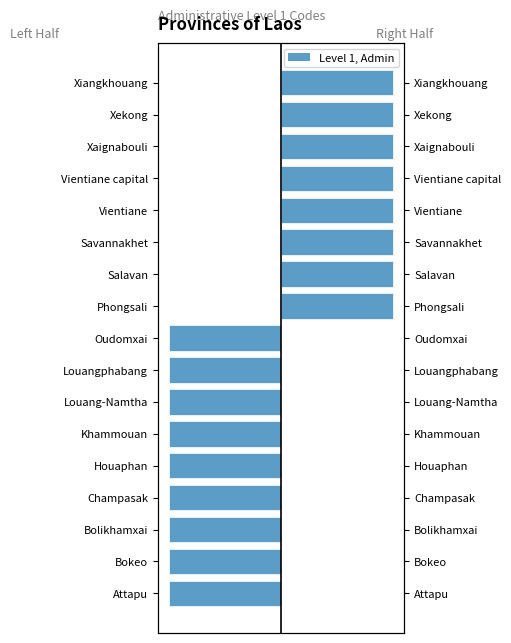

True or false: Left Provinces has a value of 0 at Louangphabang.

False